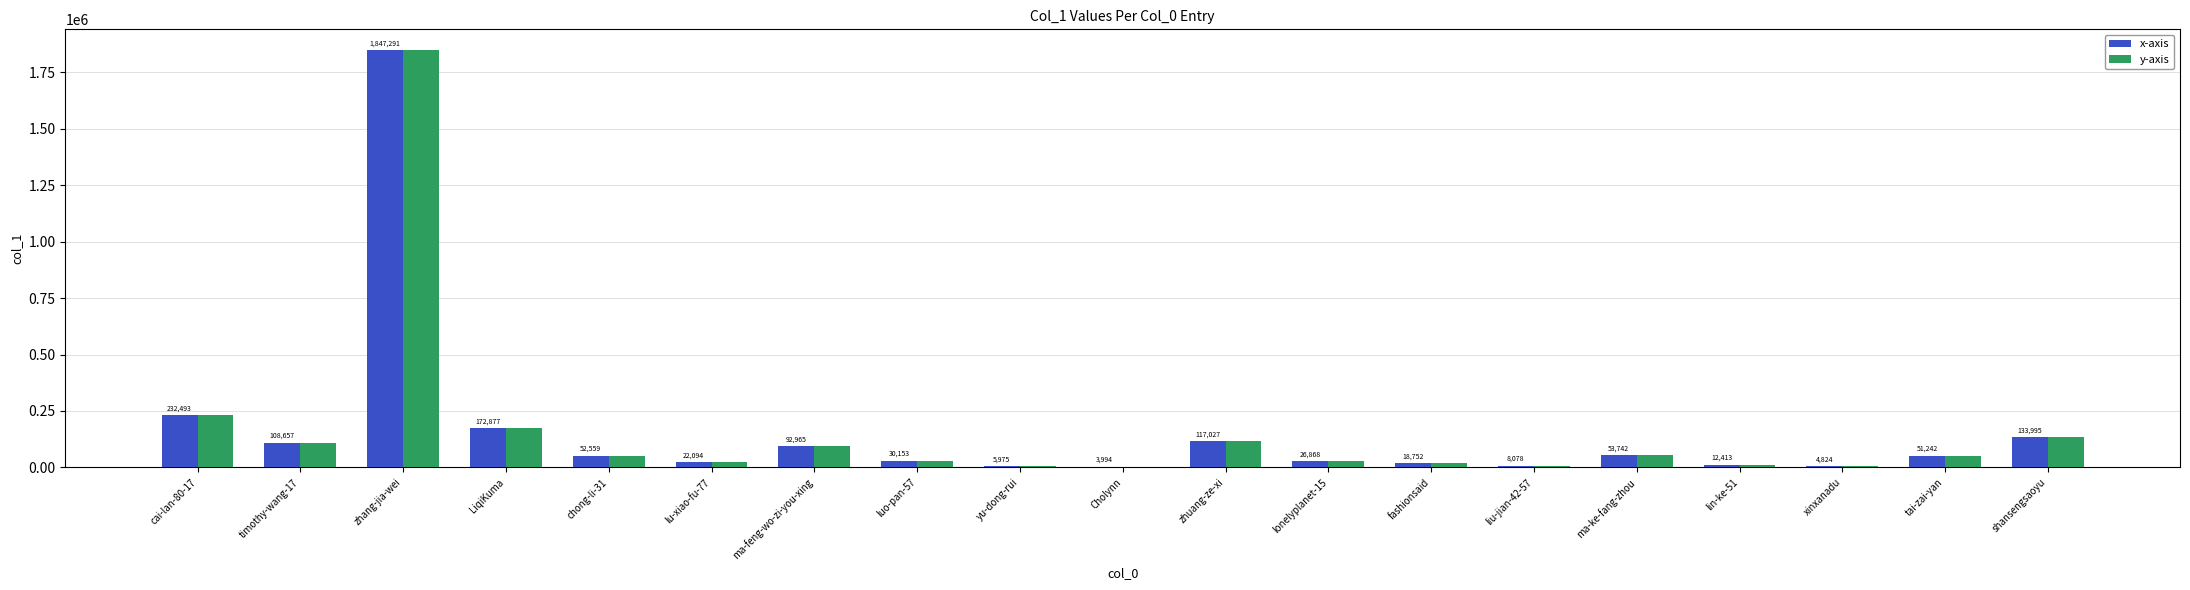

What is the sum of all y-axis values?

2995999